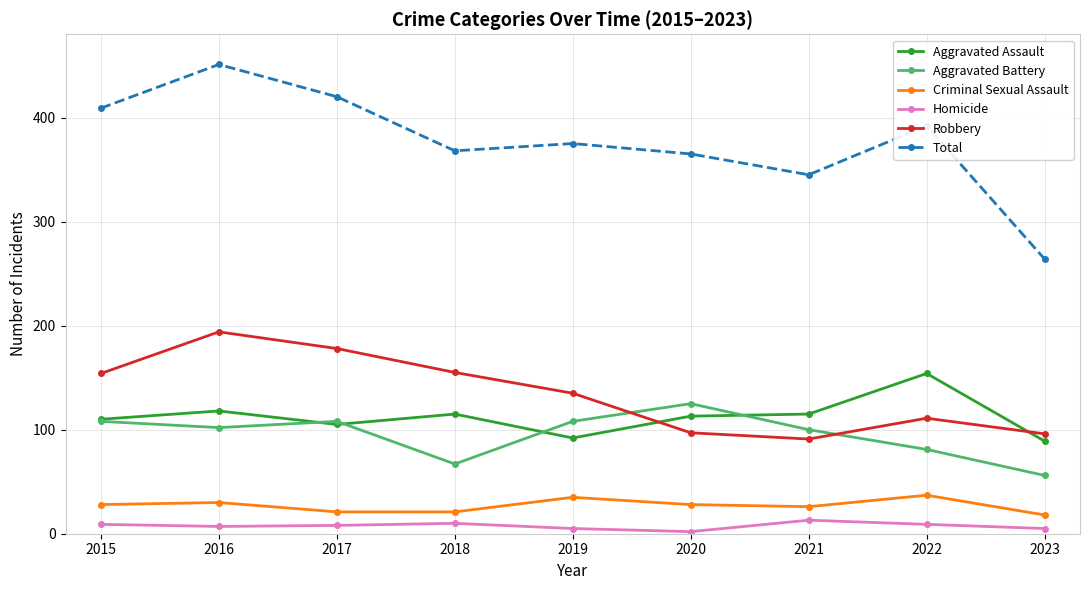

Between 2019 and 2023, which series saw the biggest shift?

Total